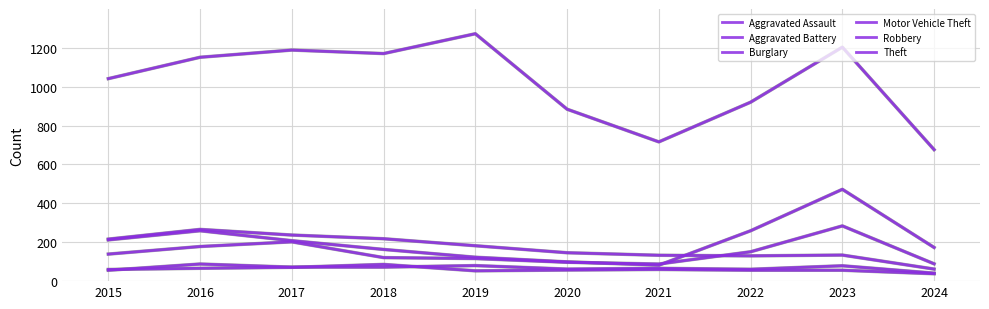

What is the difference between the Aggravated Battery values at 2023 and 2024?

18